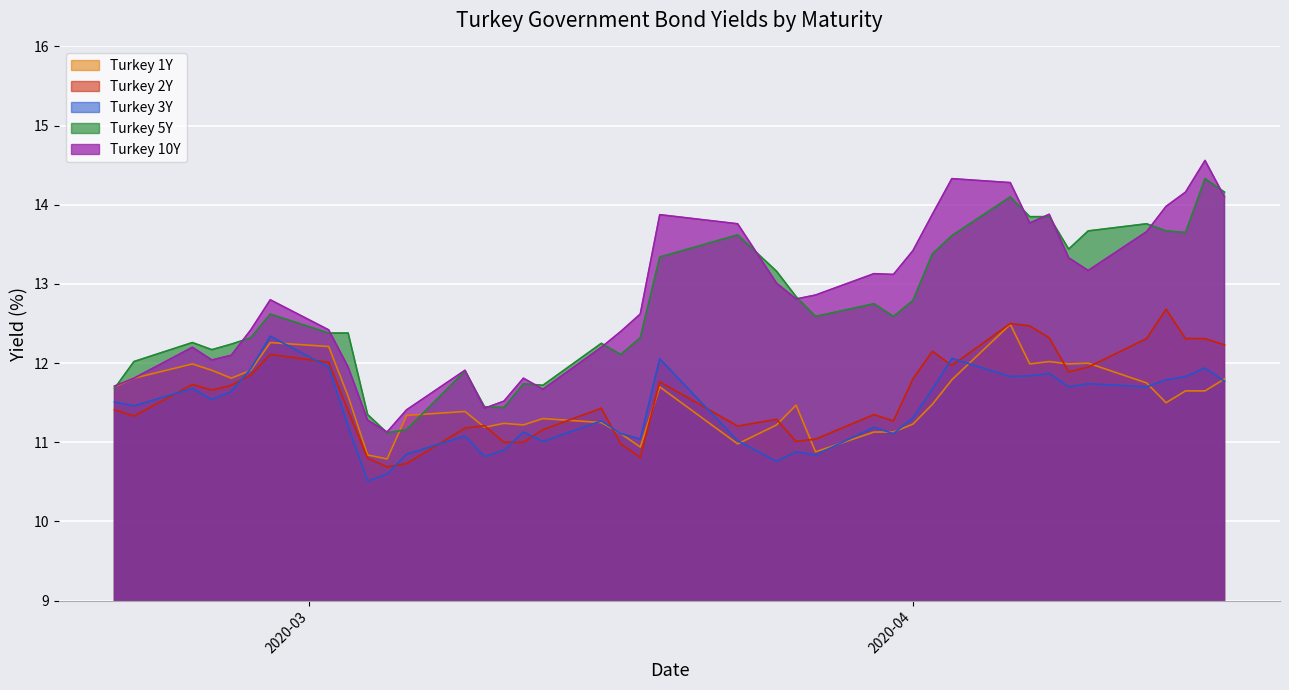

Is it true that Turkey 2Y equals 11.9 at 2020-04-10?

True